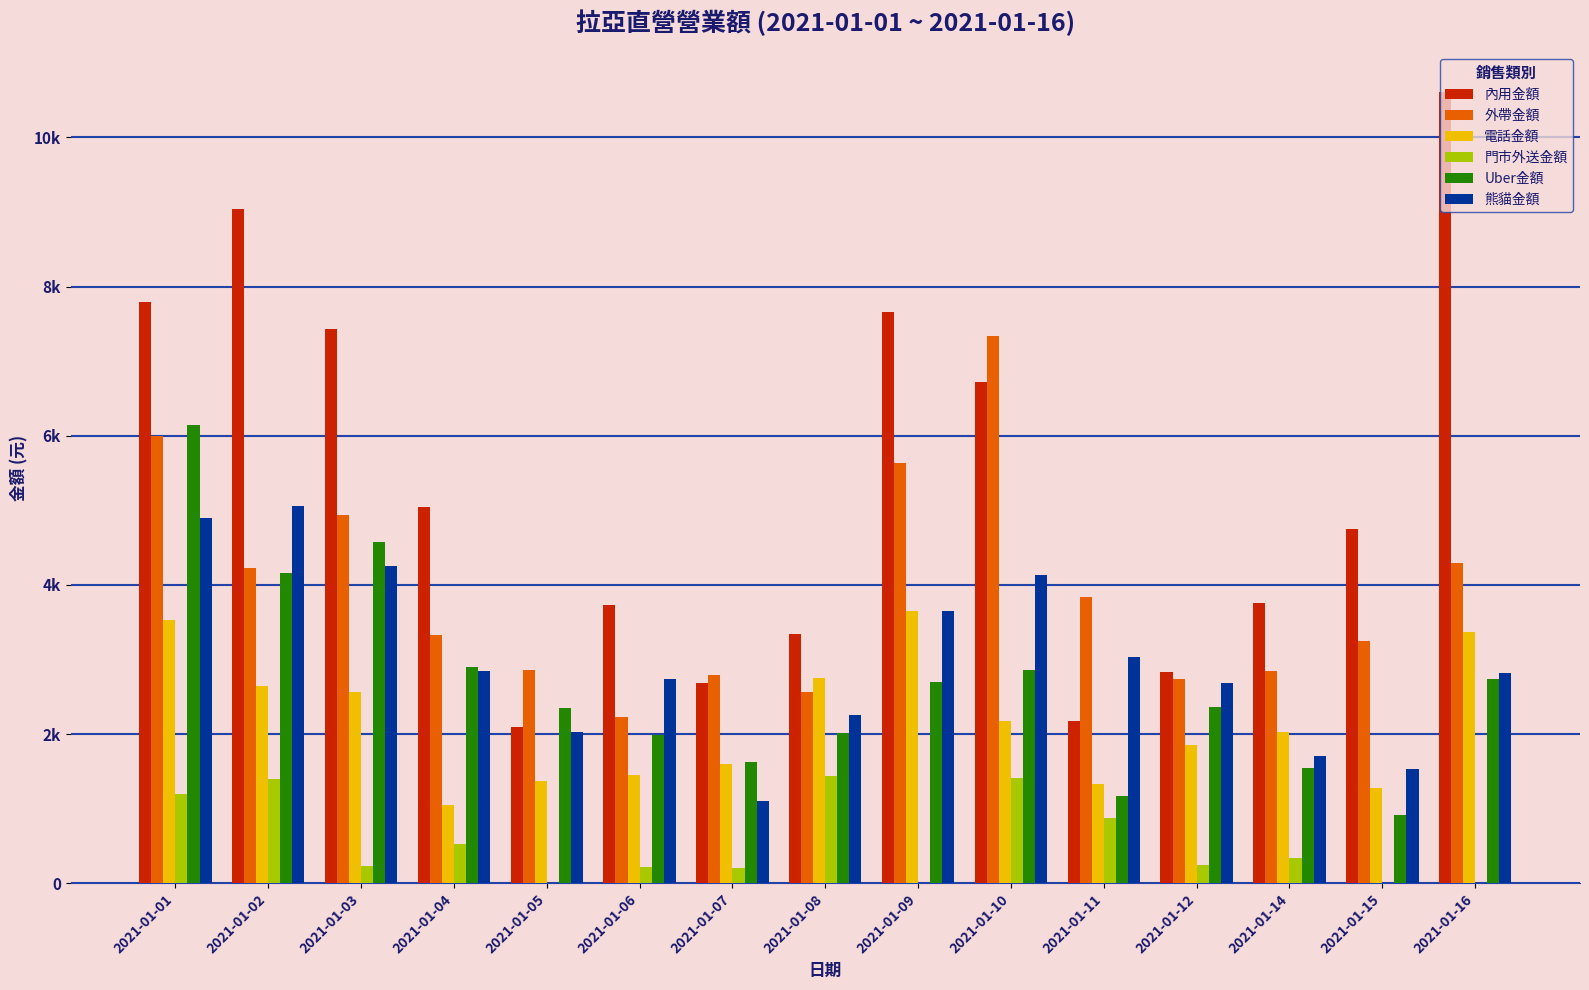

Reading left to right, what are all the values shown in this chart?

內用金額: 2021-01-01=7795	2021-01-02=9045	2021-01-03=7435	2021-01-04=5050	2021-01-05=2089	2021-01-06=3730	2021-01-07=2685	2021-01-08=3340	2021-01-09=7660	2021-01-10=6722	2021-01-11=2176	2021-01-12=2839	2021-01-14=3755	2021-01-15=4753	2021-01-16=10610
外帶金額: 2021-01-01=5995	2021-01-02=4230	2021-01-03=4935	2021-01-04=3335	2021-01-05=2856	2021-01-06=2226	2021-01-07=2788	2021-01-08=2570	2021-01-09=5635	2021-01-10=7335	2021-01-11=3834	2021-01-12=2740	2021-01-14=2850	2021-01-15=3250	2021-01-16=4290
電話金額: 2021-01-01=3535	2021-01-02=2650	2021-01-03=2560	2021-01-04=1055	2021-01-05=1365	2021-01-06=1450	2021-01-07=1600	2021-01-08=2755	2021-01-09=3655	2021-01-10=2170	2021-01-11=1325	2021-01-12=1855	2021-01-14=2030	2021-01-15=1275	2021-01-16=3365
門市外送金額: 2021-01-01=1200	2021-01-02=1400	2021-01-03=235	2021-01-04=530	2021-01-05=0	2021-01-06=215	2021-01-07=210	2021-01-08=1440	2021-01-09=0	2021-01-10=1410	2021-01-11=870	2021-01-12=245	2021-01-14=345	2021-01-15=0	2021-01-16=0
Uber金額: 2021-01-01=6145	2021-01-02=4165	2021-01-03=4580	2021-01-04=2905	2021-01-05=2345	2021-01-06=1990	2021-01-07=1625	2021-01-08=2020	2021-01-09=2705	2021-01-10=2865	2021-01-11=1165	2021-01-12=2365	2021-01-14=1540	2021-01-15=920	2021-01-16=2740
熊貓金額: 2021-01-01=4899	2021-01-02=5060	2021-01-03=4260	2021-01-04=2845	2021-01-05=2030	2021-01-06=2735	2021-01-07=1105	2021-01-08=2260	2021-01-09=3655	2021-01-10=4135	2021-01-11=3030	2021-01-12=2685	2021-01-14=1700	2021-01-15=1530	2021-01-16=2820